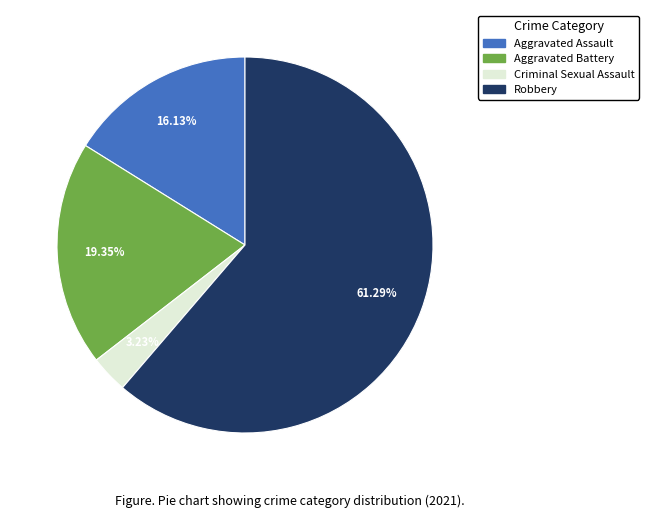

How many slices are in this pie chart?

4